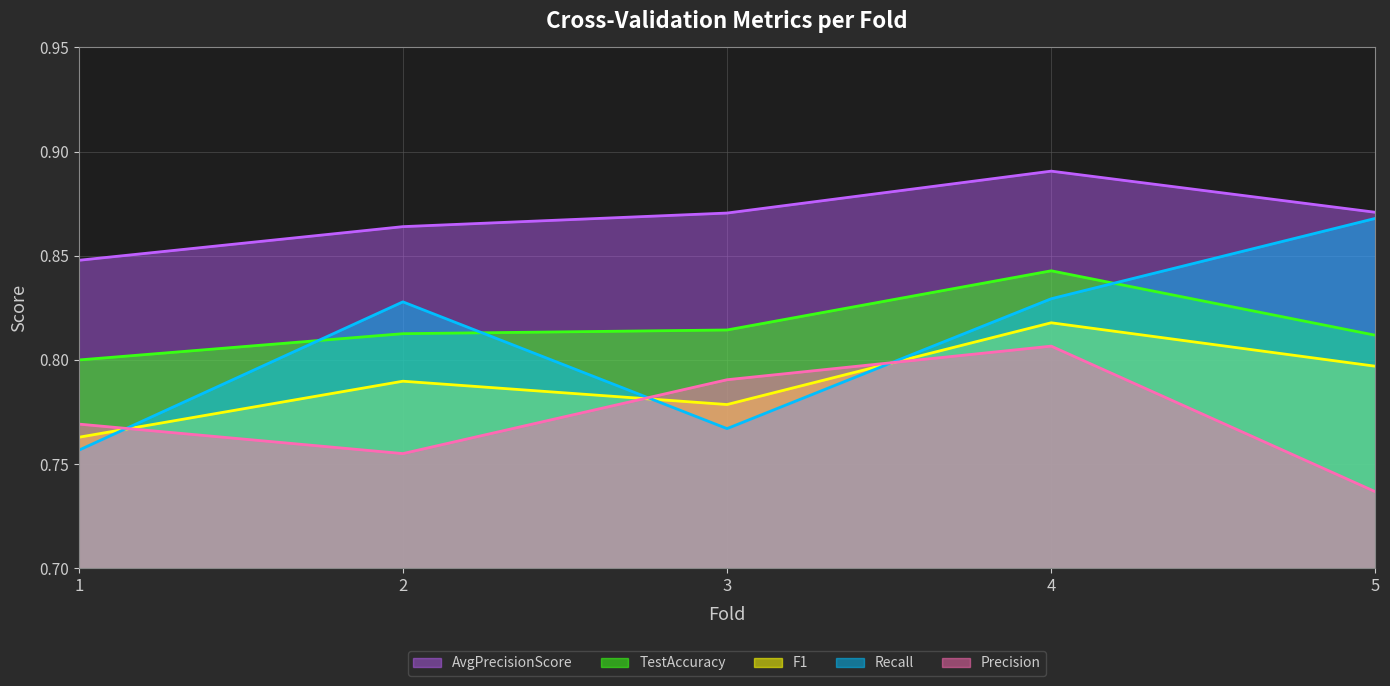

Which has a higher value, 1 or 4?

4